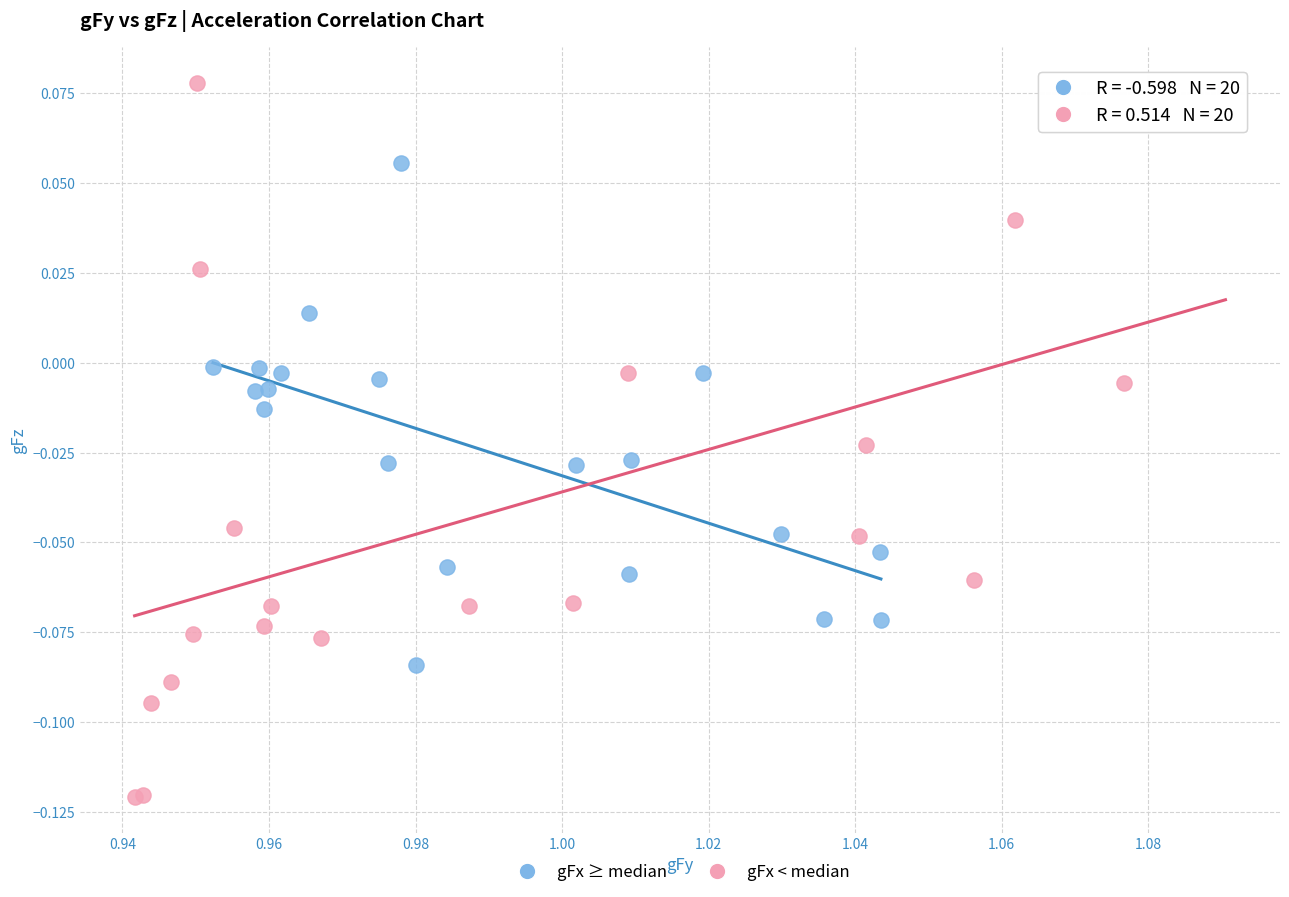

Which series reaches the minimum Y coordinate?

gFx < median